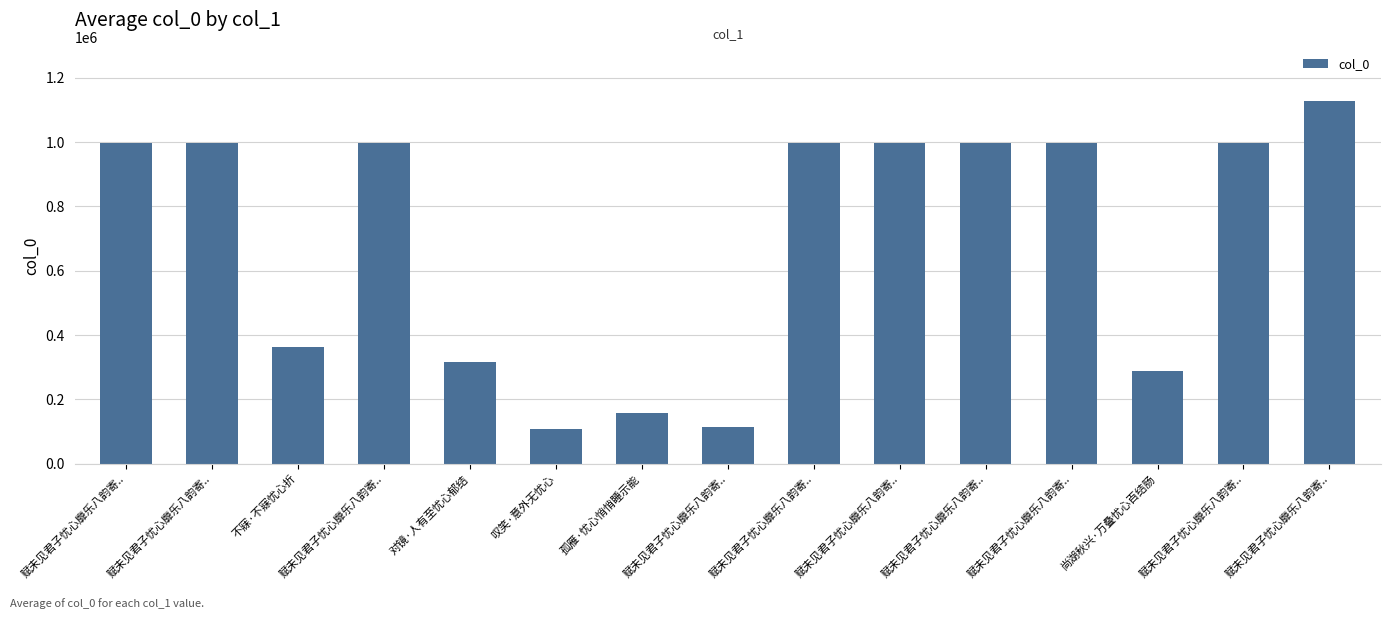

What is the difference between the maximum and minimum values?

1018948